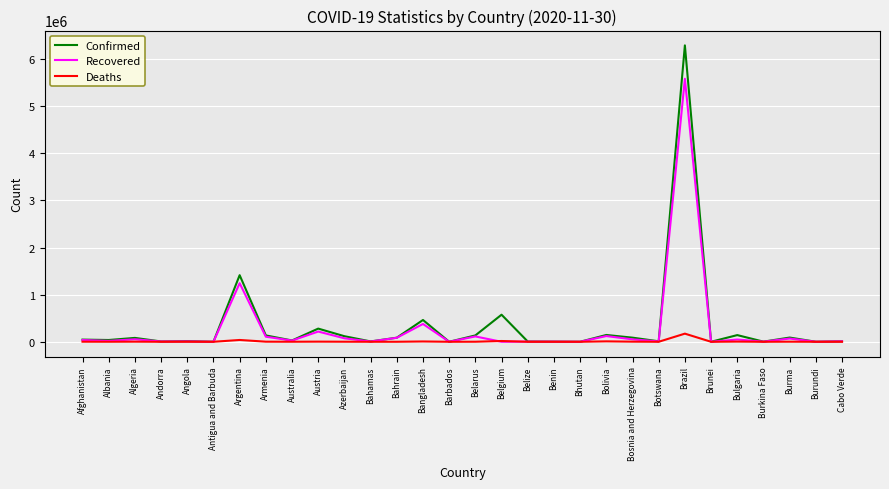

True or false: Confirmed has a value of 279708 at Austria.

True